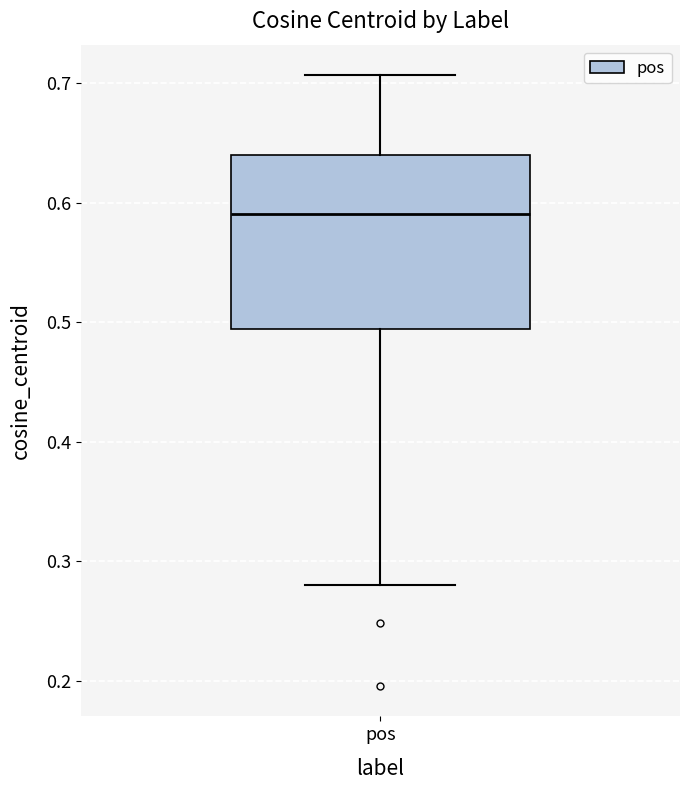

Where is the upper edge of the box for pos on the y-axis? The values are not printed on the chart, so give them approximately, as read against the axis.

0.64